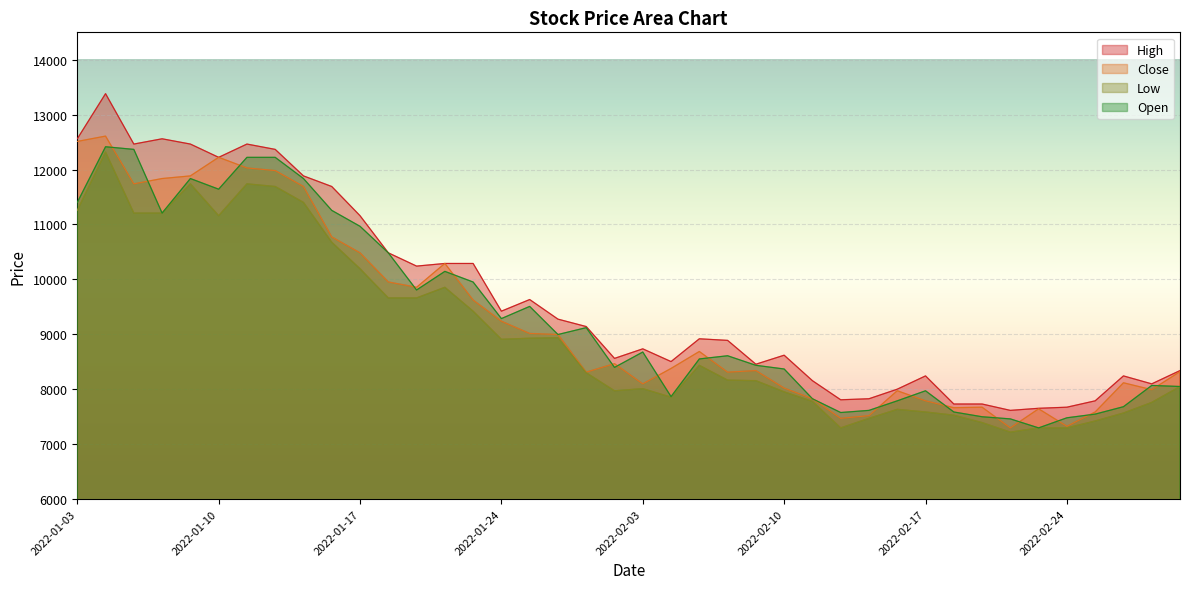

Where is the first local maximum for High?

2022-01-04